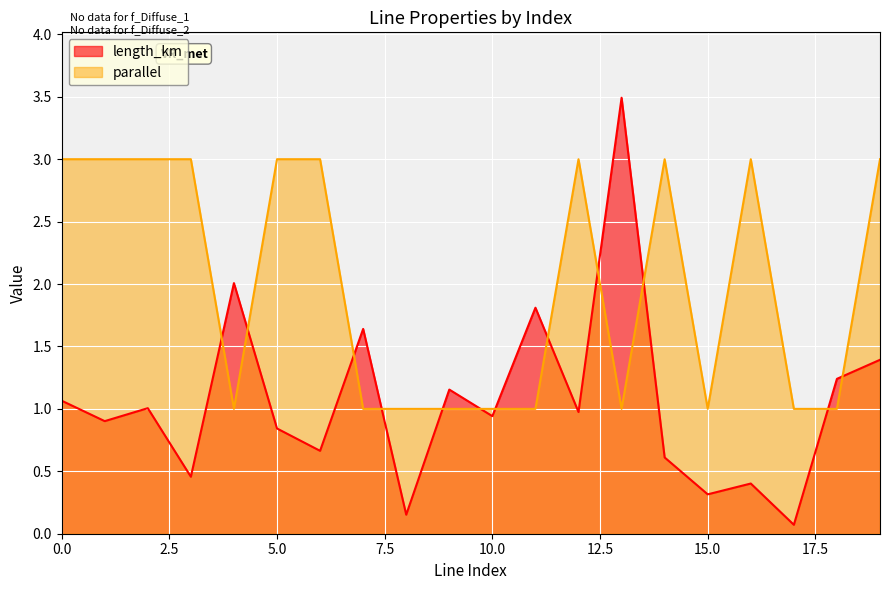

Is the value of parallel at 17 greater than the value of length_km at 10?

Yes